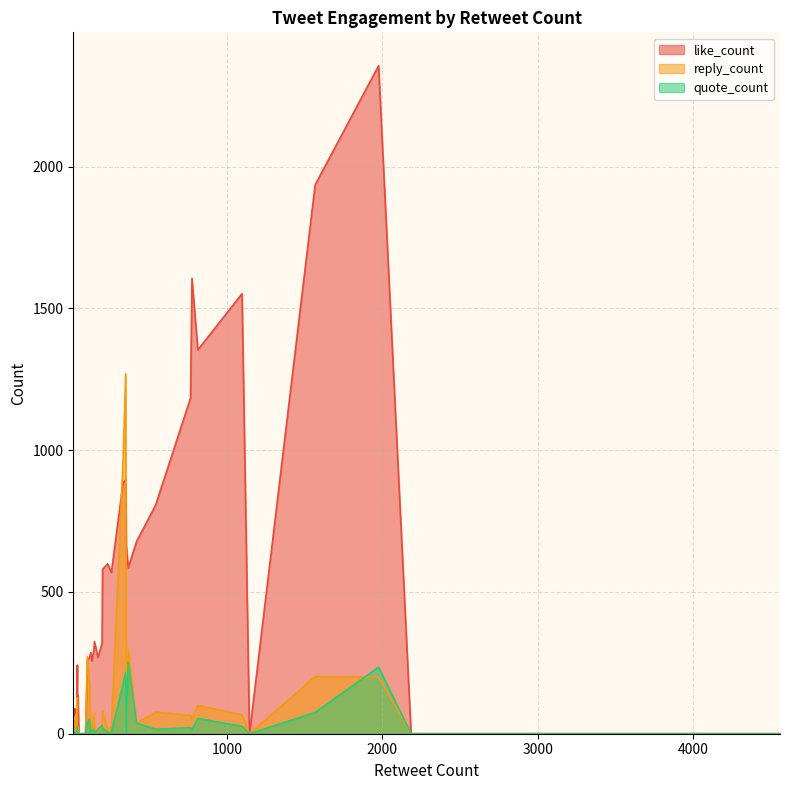

How many positive values does the reply_count series have?

32